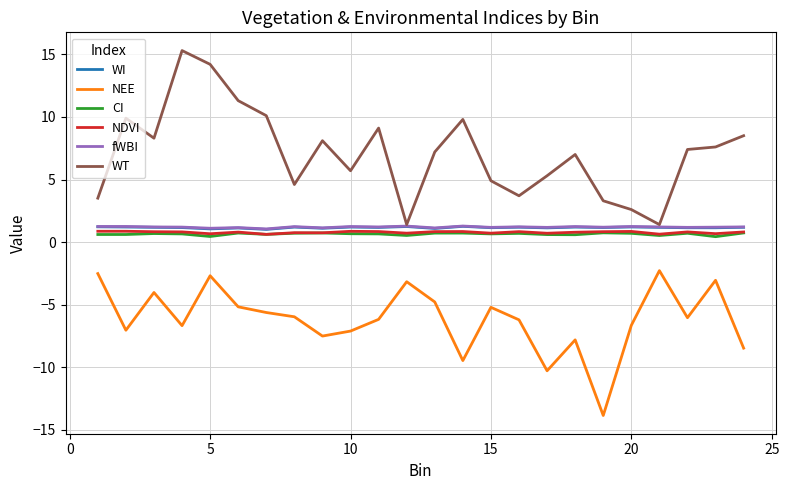

How many series are shown in this chart?

6